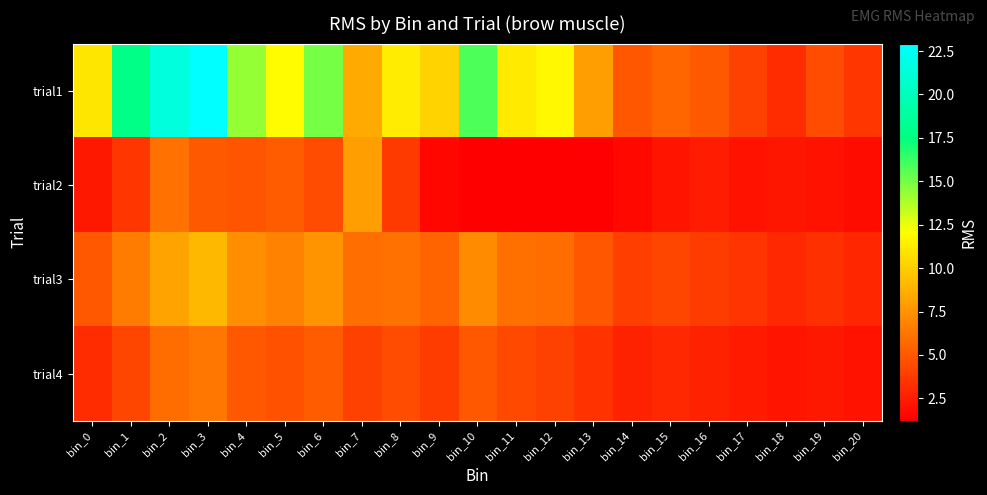

What is the minimum value shown in the chart?

1.2